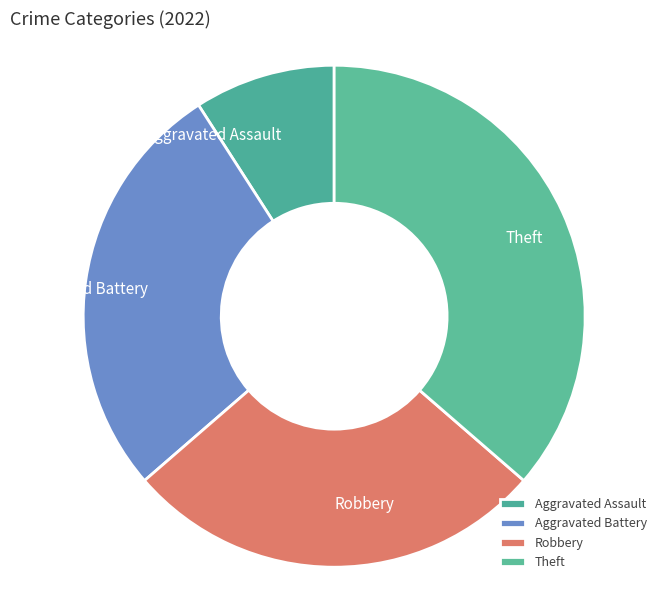

Which category has the biggest portion of the pie?

Theft